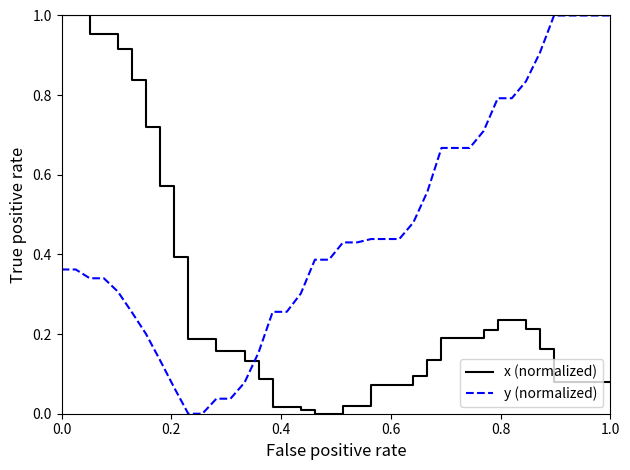

Which series has the largest total across all categories?

y (normalized)